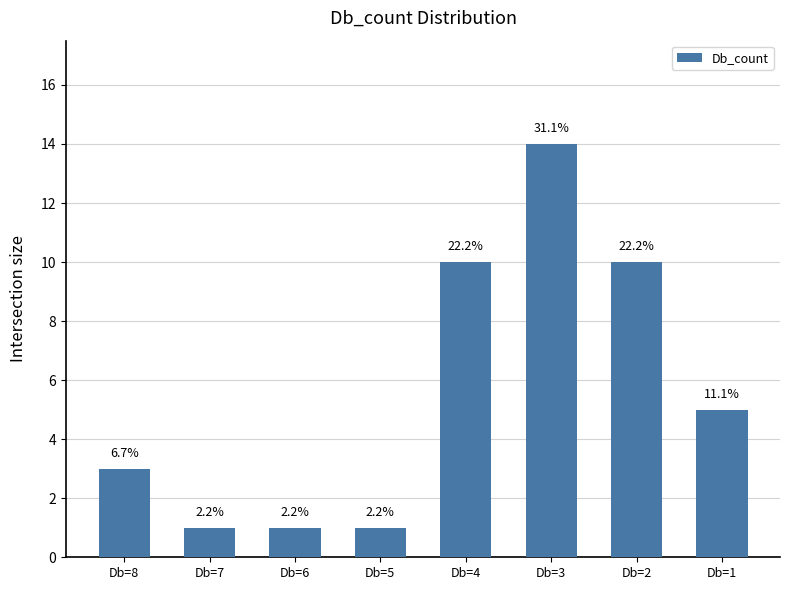

How many bars are there in total?

8